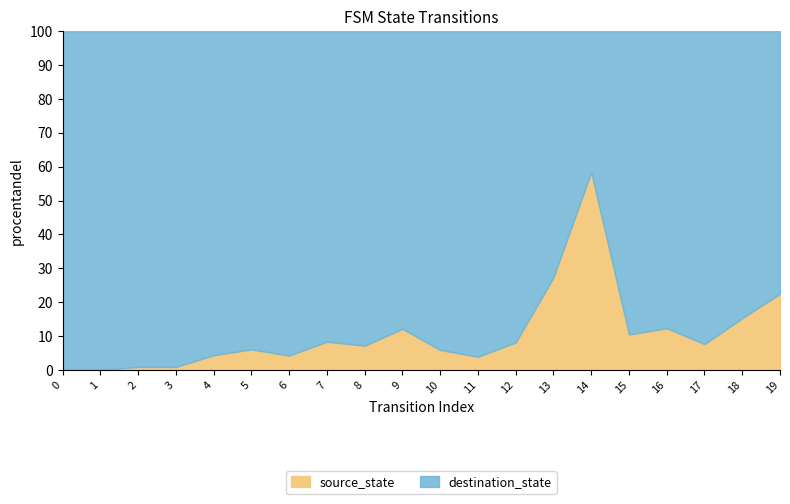

What is the maximum value for source_state?

58.3